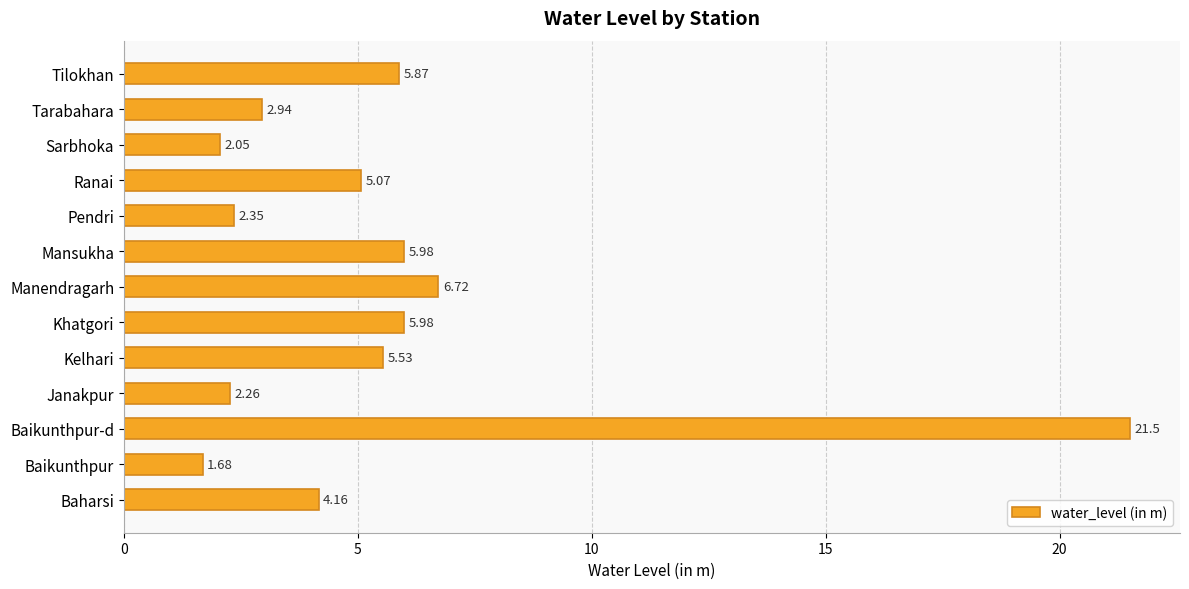

What is the difference between the second highest and second lowest values?

4.7